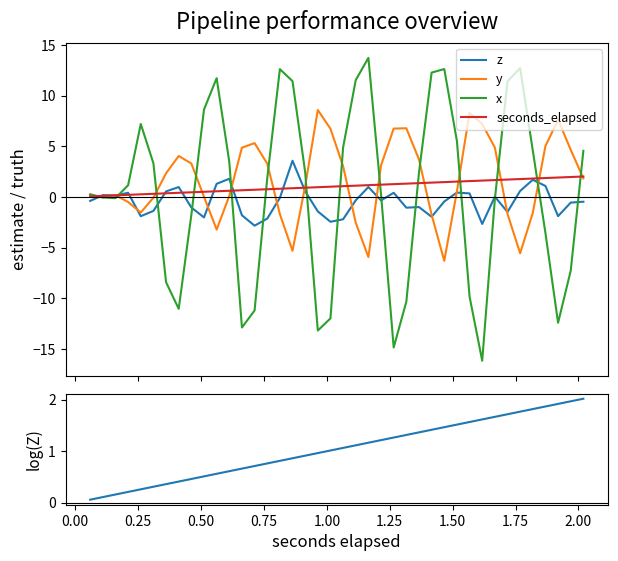

At how many categories does at least one series exceed -10?

40